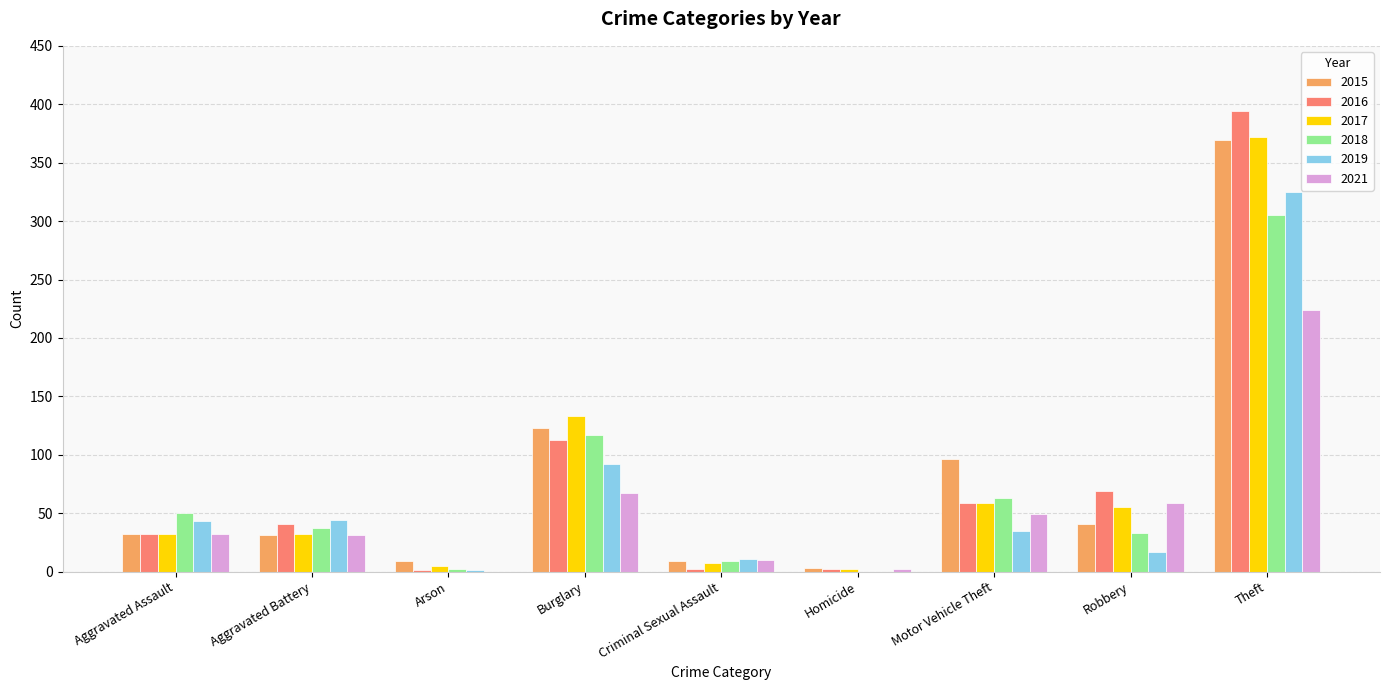

What is the total value across all series at Theft?

1989